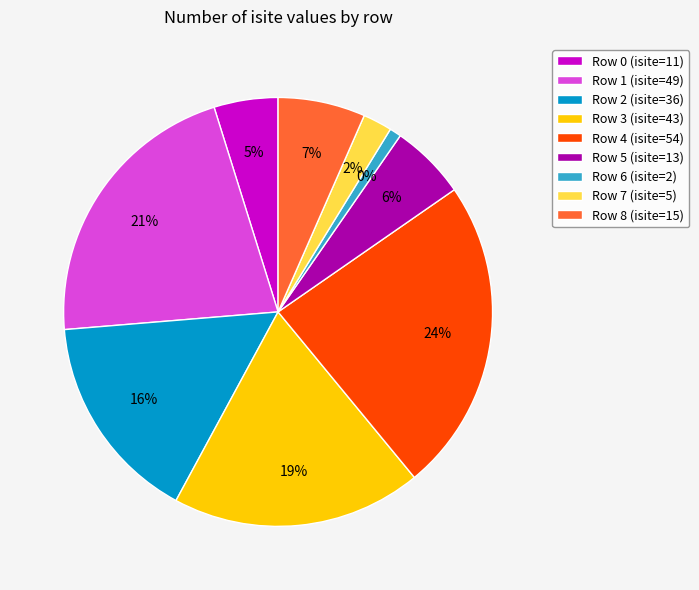

Count the number of slices in the pie.

9